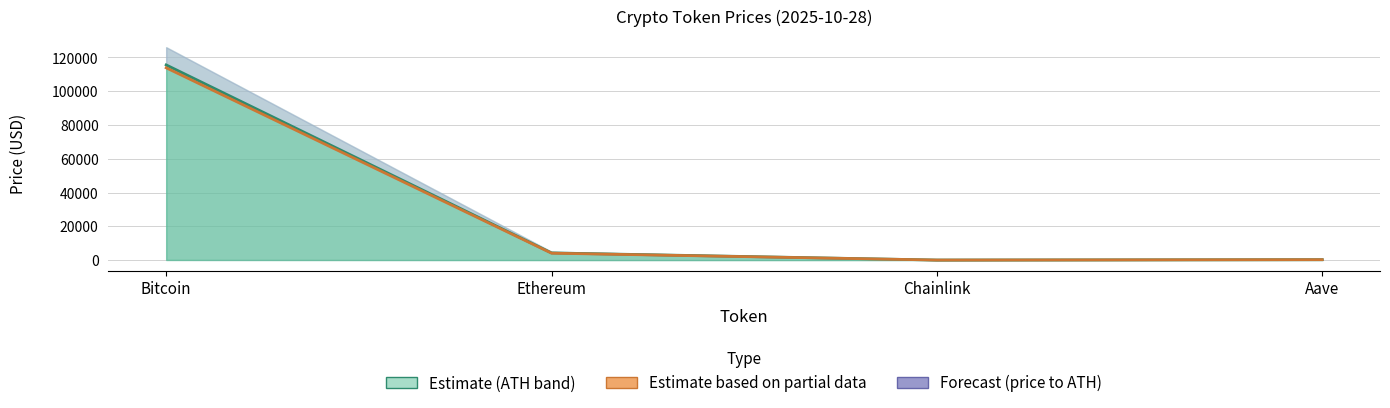

Is the value of price line at Chainlink greater than the value of price24hAgo line at Bitcoin?

No